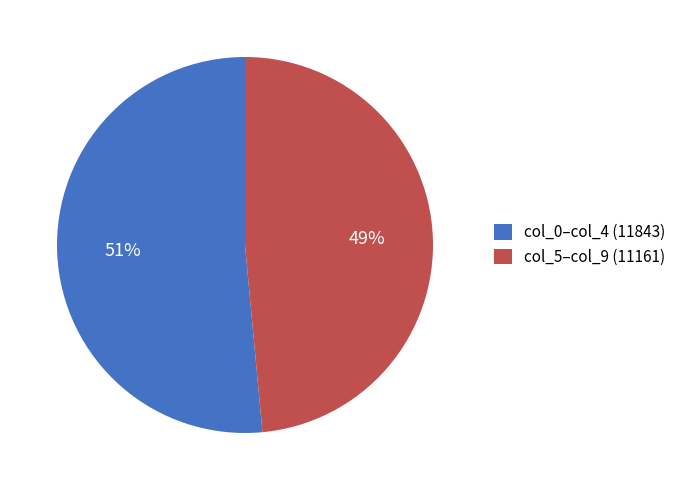

Which has a higher value, col_5–col_9 (11161) or col_0–col_4 (11843)?

col_0–col_4 (11843)